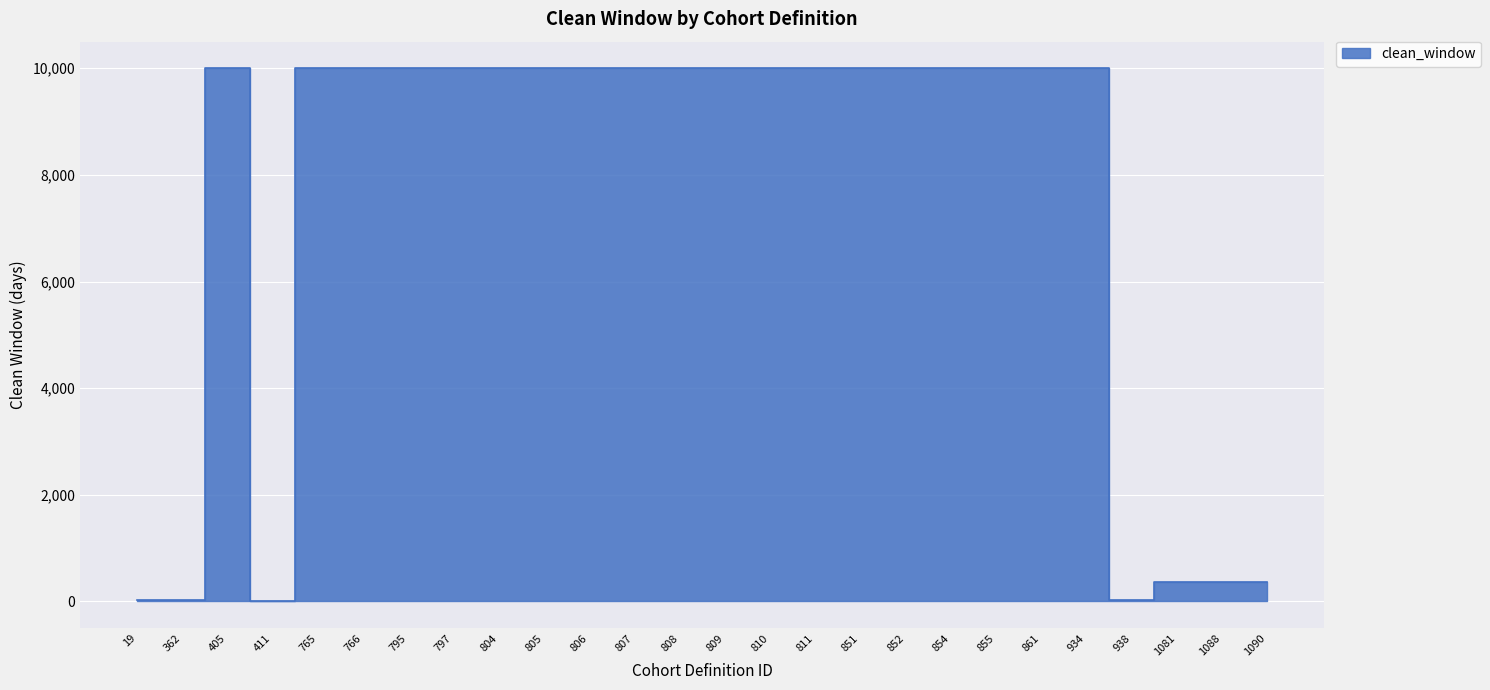

List the labels in order of value, smallest first.

411, 19, 362, 938, 1081, 1088, 1090, 405, 765, 766, 795, 797, 804, 805, 806, 807, 808, 809, 810, 811, 851, 852, 854, 855, 861, 934